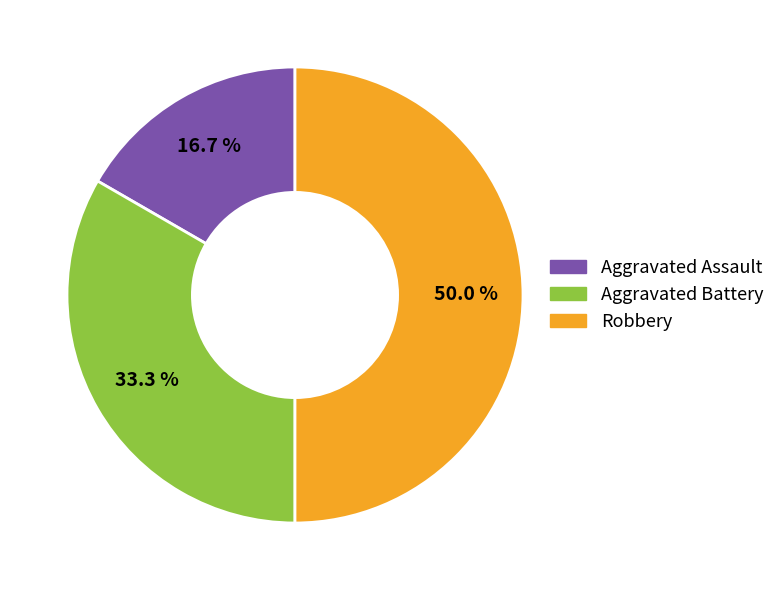

Does Aggravated Battery account for over 50% of the chart?

No